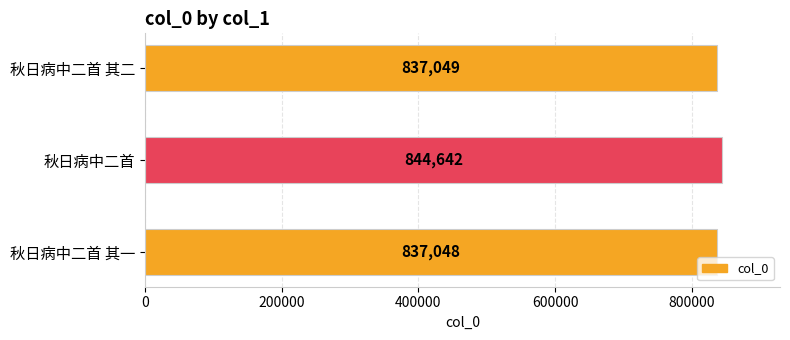

Approximately how many times larger is the value at 秋日病中二首 其一 compared to 秋日病中二首 其二?

1.0